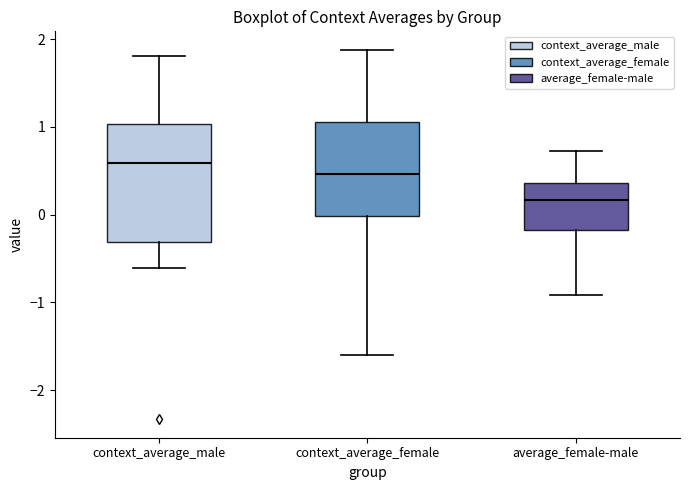

Which box is the tallest, from its lower edge to its upper edge?

context_average_male